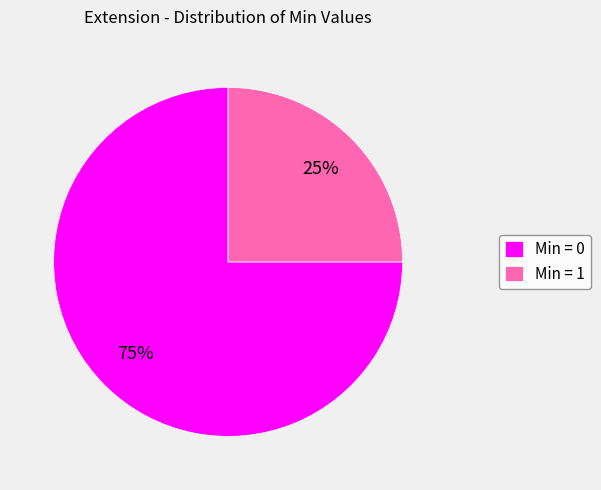

Which slice is the largest?

Min = 0